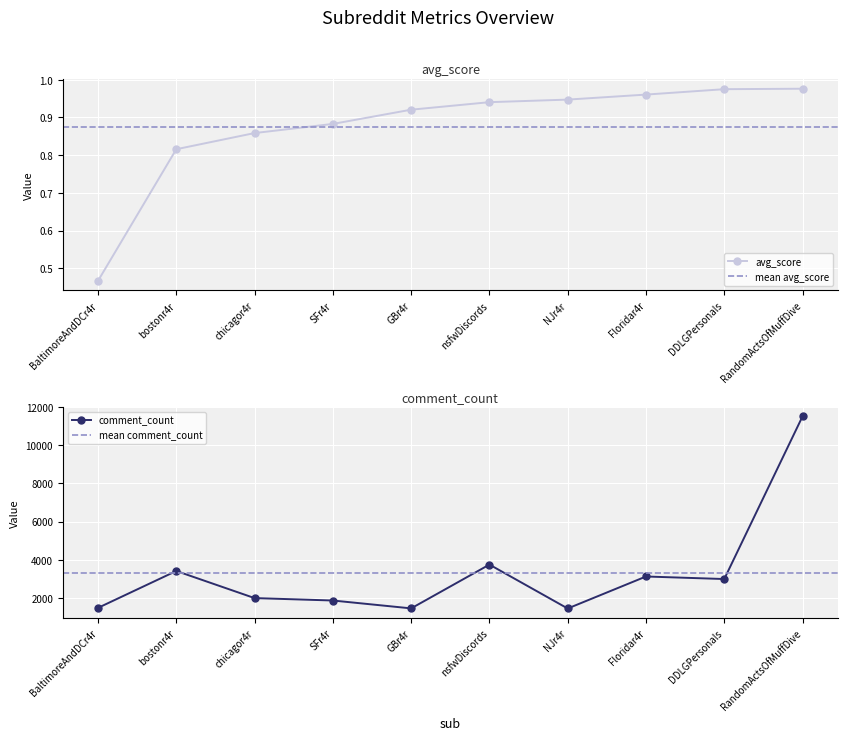

How many data points in comment_count_norm are above 2986?

4